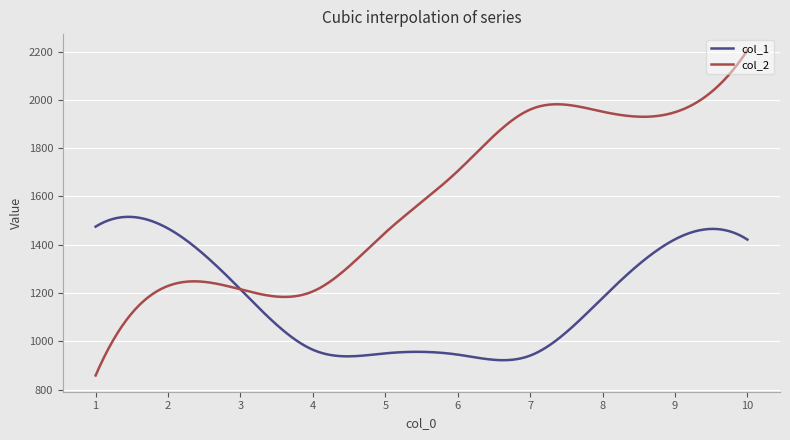

Does the chart display data point markers on the line(s)?

No